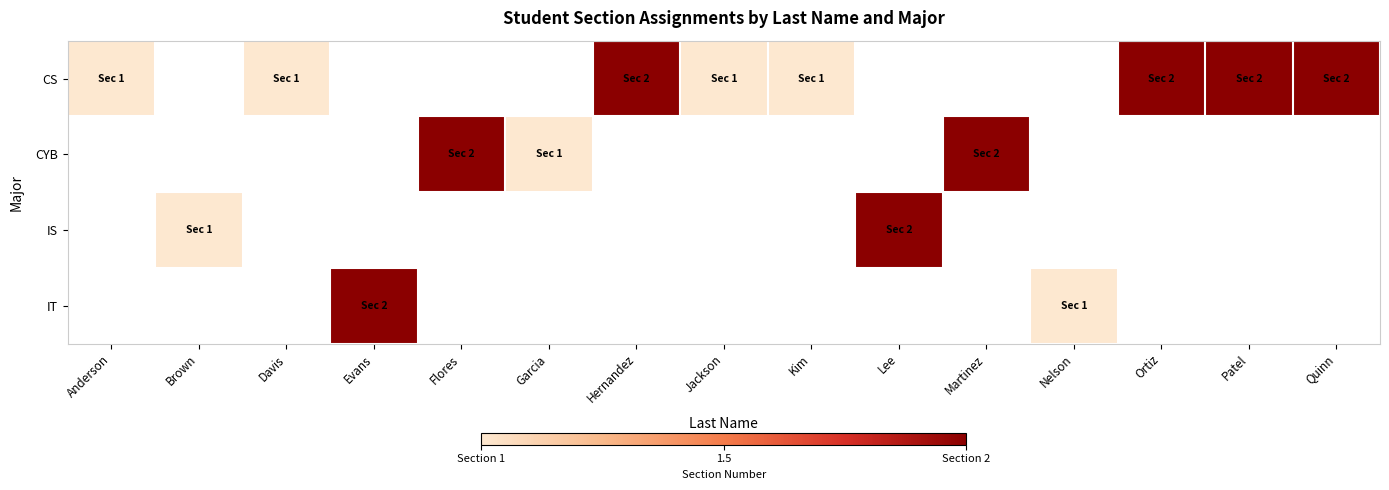

List the series in order of their peak value, lowest first.

CS, CYB, IS, IT